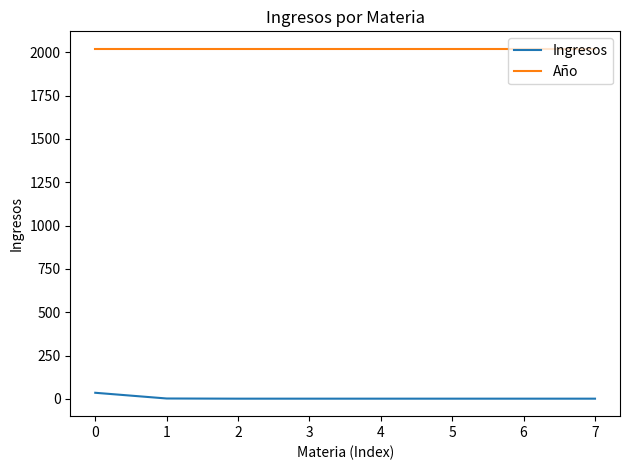

True or false: Ingresos and Año intersect in this chart.

False